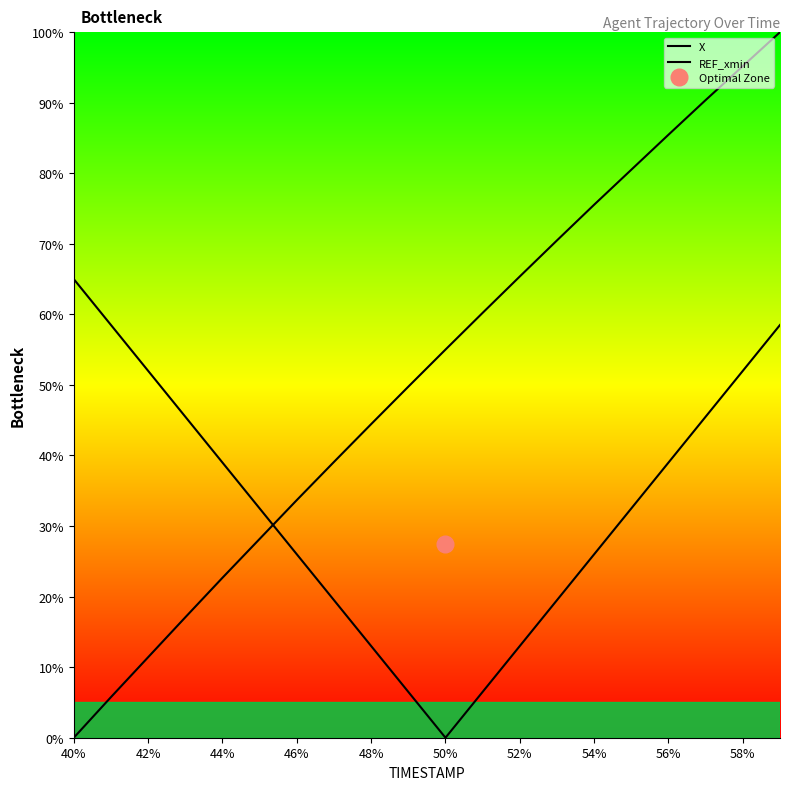

Which has a higher value, 58% or 48%?

58%